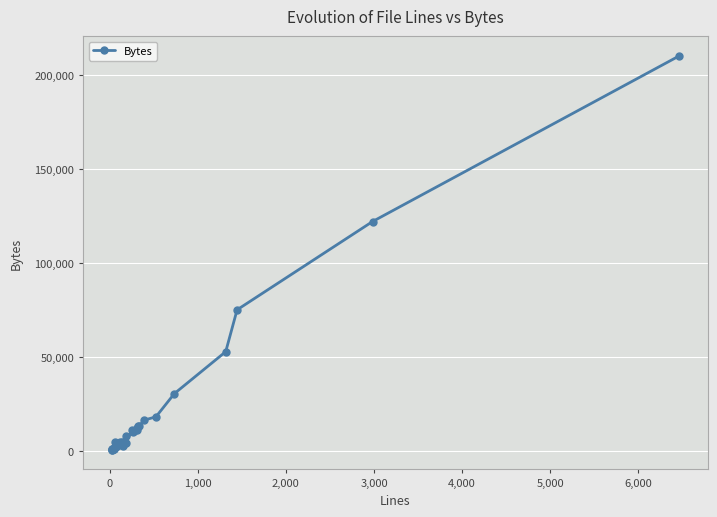

The chart shows a value of 6350 at 16. True or false?

False